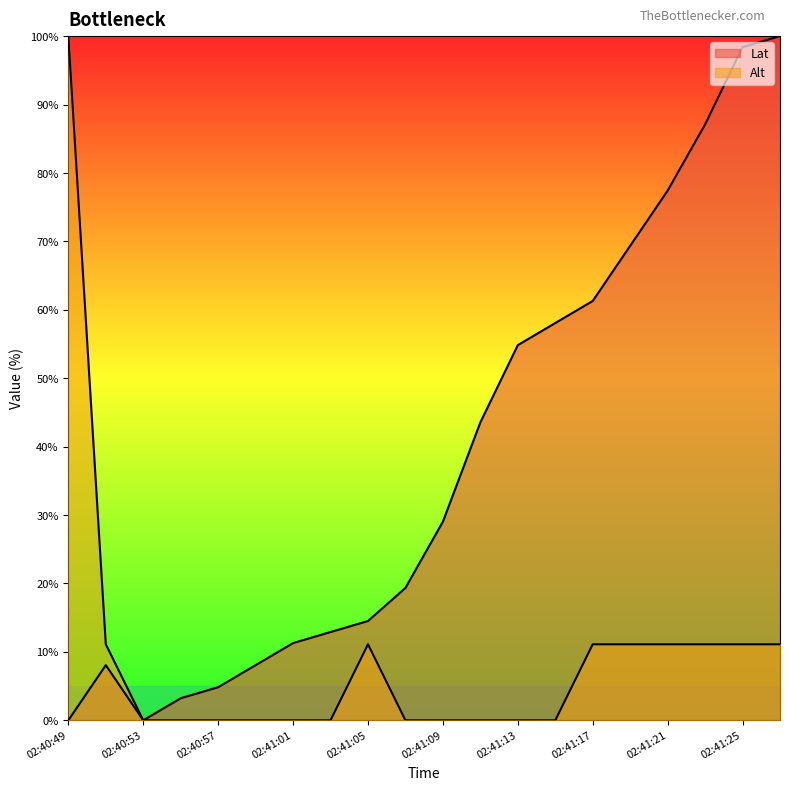

What are all the series names shown in the legend?

Lat, Alt